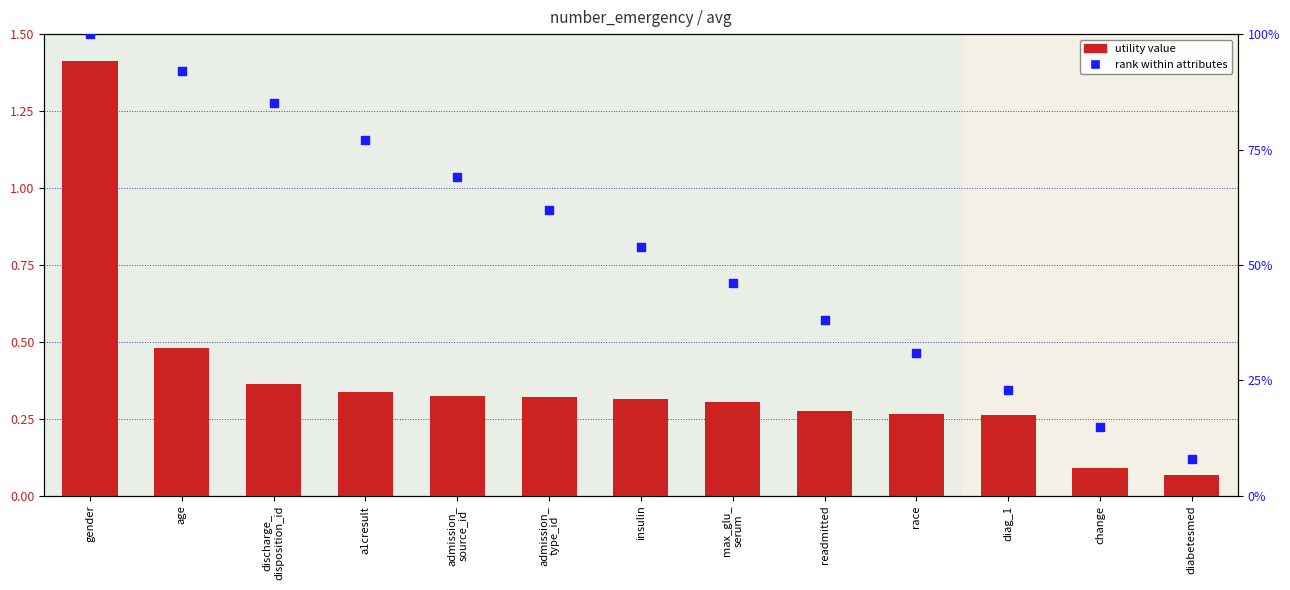

At how many categories does at least one series exceed 96?

1